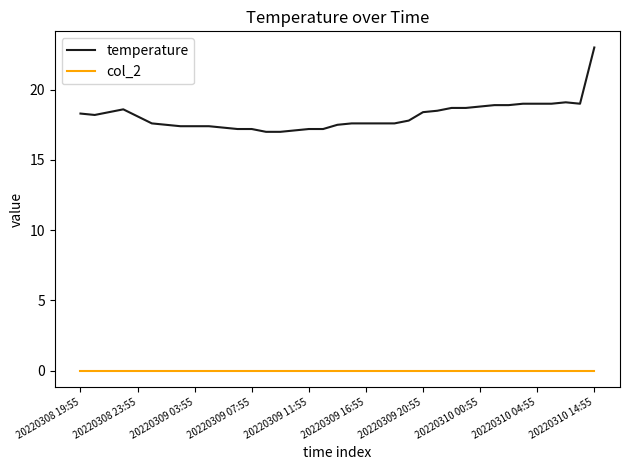

Which series has the largest total across all categories?

temperature